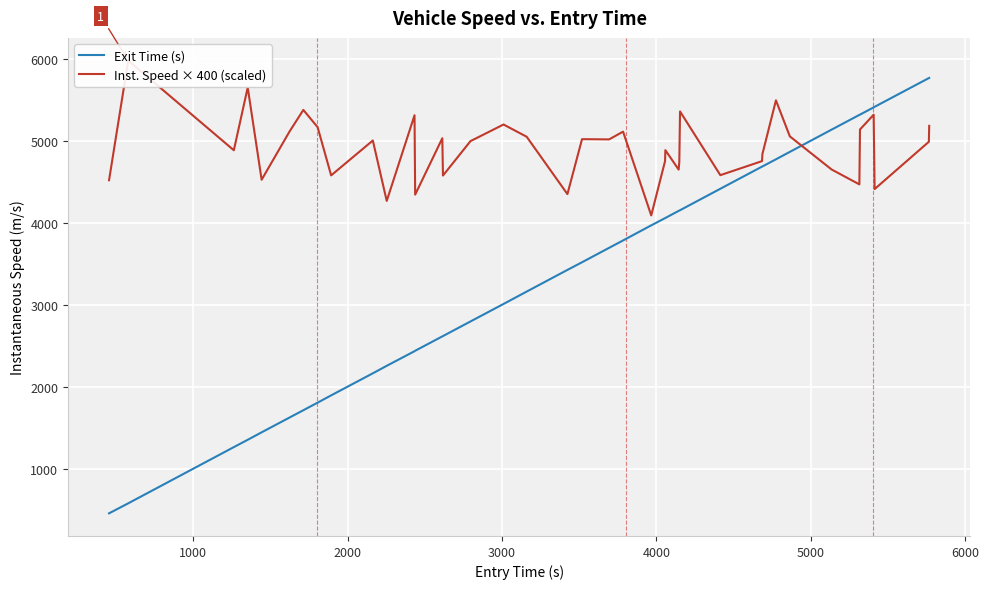

Reading left to right, transcribe all the data shown in this chart.

Exit Time (s): 464.0	585.9	1271.5	1360.7	1451.9	1631.5	1721.2	1813.6	1902.4	2171.4	2262.8	2441.0	2446.3	2621.4	2625.6	2803.7	3017.1	3168.0	3432.2	3525.5	3701.2	3791.6	3975.6	4063.6	4065.4	4152.0	4155.8	4160.0	4421.8	4691.6	4693.8	4780.8	4871.5	5142.3	5322.2	5325.8	5414.0	5420.9	5771.3	5773.5
Inst. Speed × 400 (scaled): 4525.5	5985.3	4891.1	5656.9	4531.5	5117.9	5383.0	5172.7	4584.9	5010.1	4273.5	5317.8	4350.0	5037.5	4582.9	5002.6	5205.2	5055.9	4356.5	5026.5	5023.5	5118.2	4096.8	4759.3	4892.8	4655.3	4746.3	5364.4	4587.6	4758.7	4843.9	5499.8	5060.5	4657.3	4475.2	5144.3	5324.8	4417.8	4994.4	5189.2